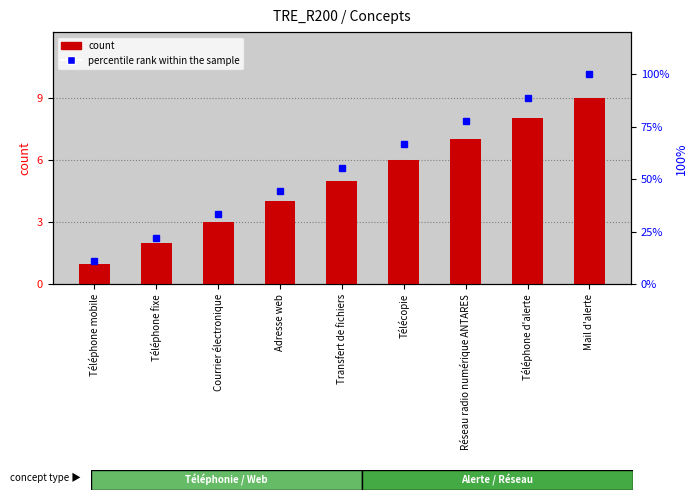

Is the value of count at Courrier électronique greater than the value of percentile rank within the sample at Adresse web?

No